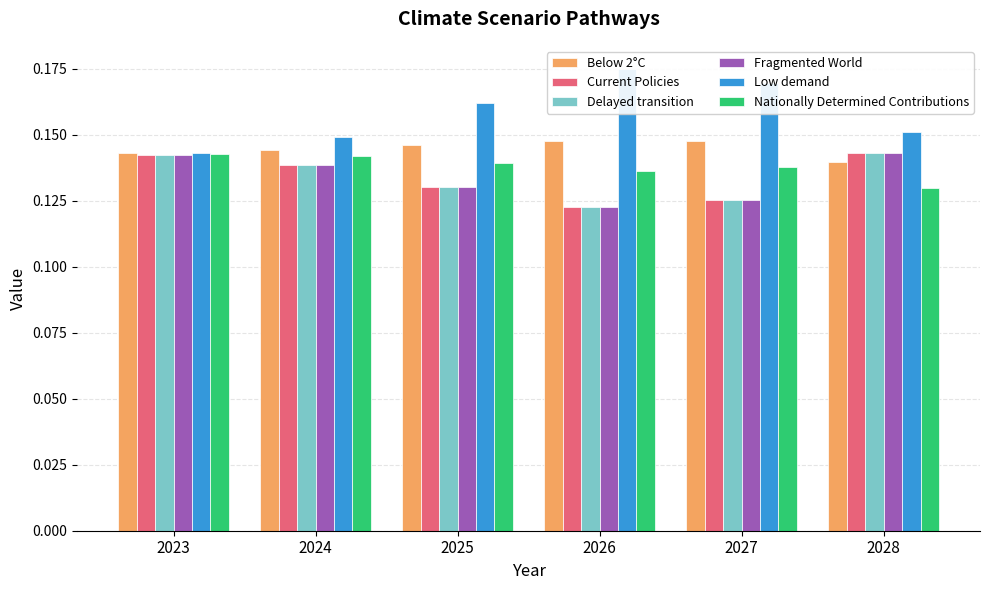

What is the total value across all series at 2028?

0.8